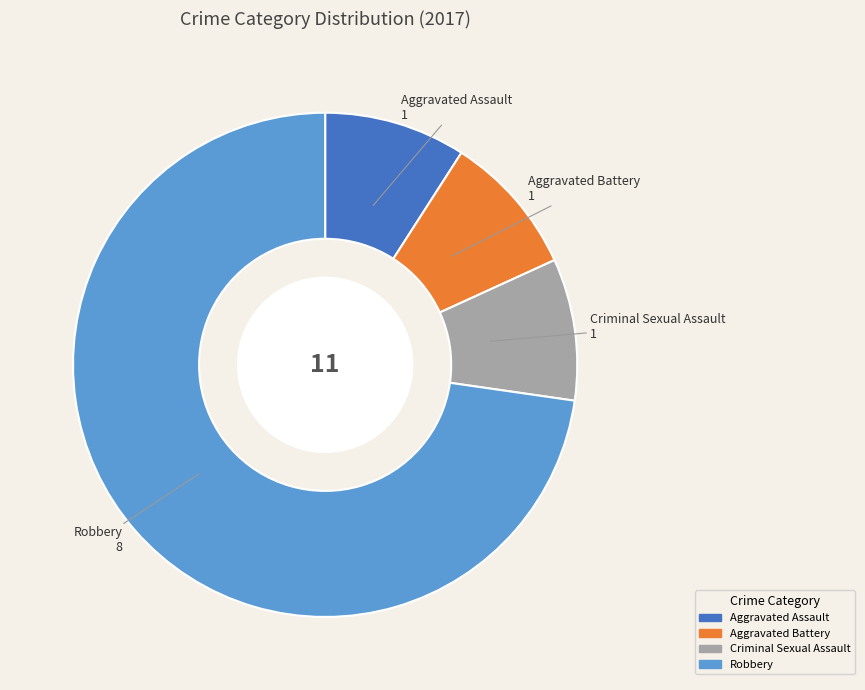

What is the ratio of the value at Robbery to the value at Aggravated Assault?

8.0